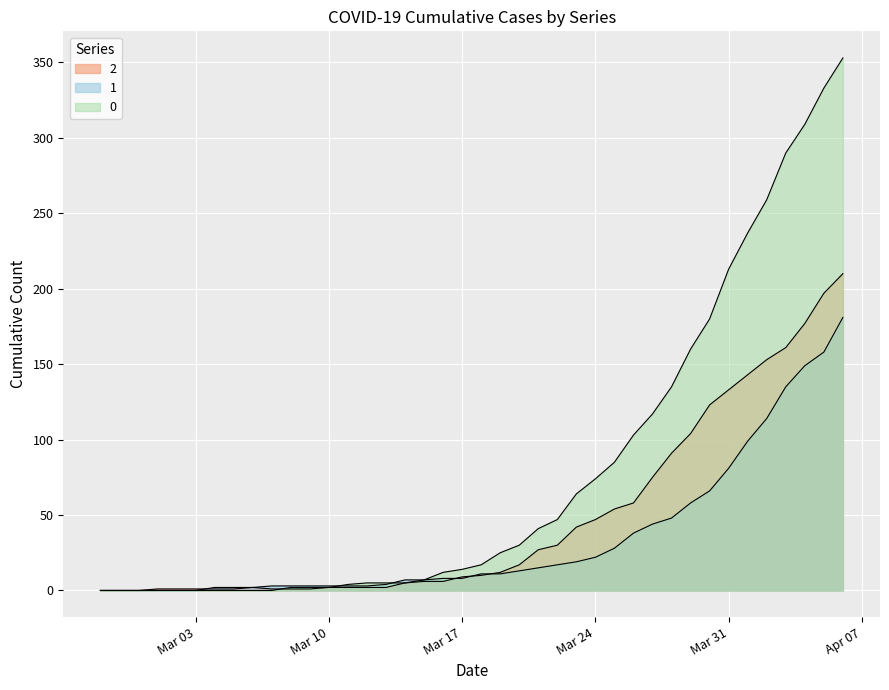

True or false: 1 and 0 cross at least once.

True